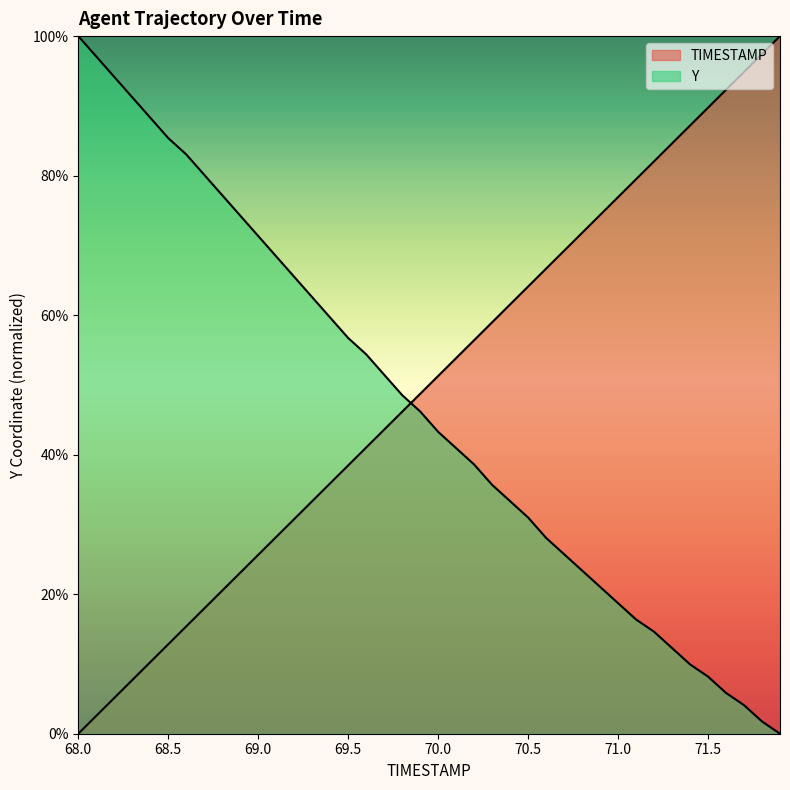

At which label is Y closest to 0?

71.9